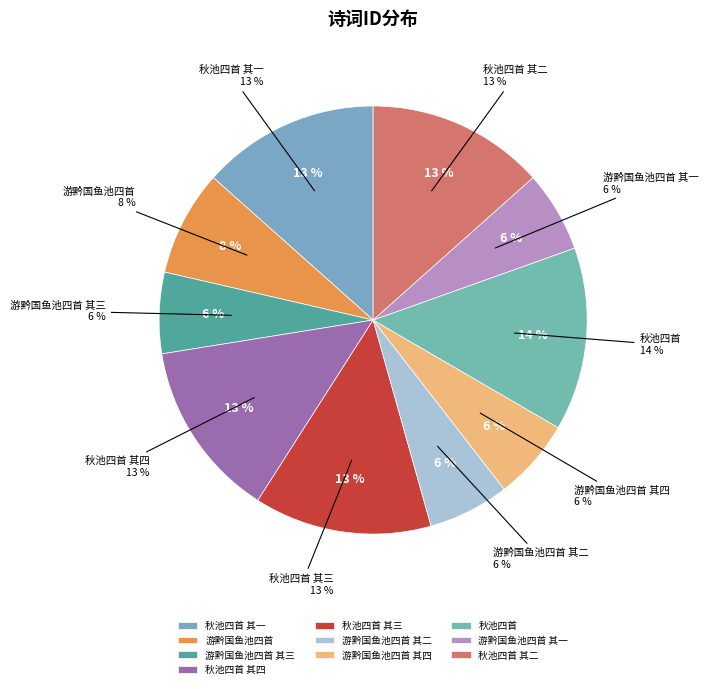

To the nearest percent, what percentage of the pie is 秋池四首 其一?

13%